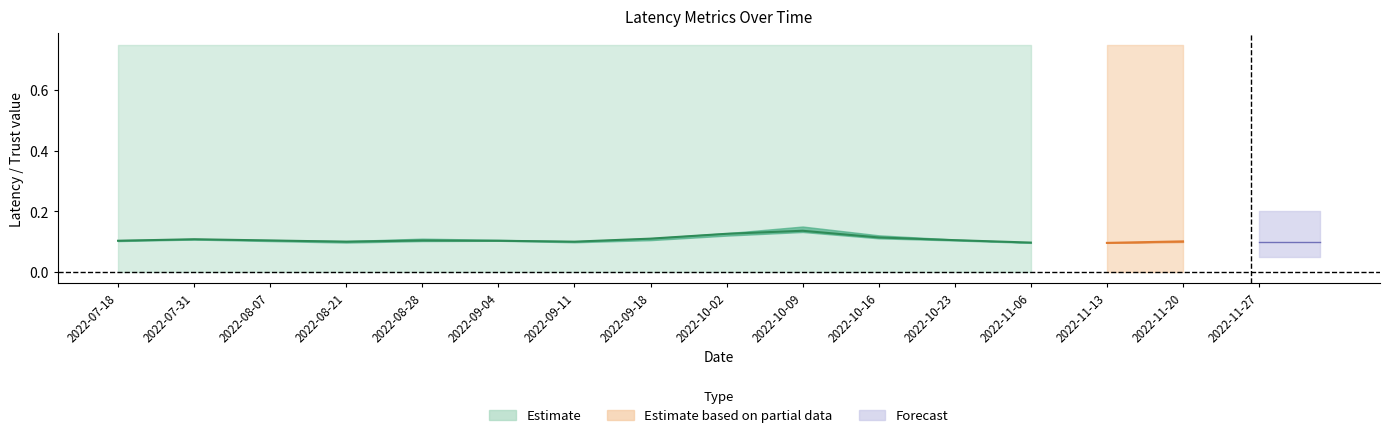

The value of 25th percentile latency at 2022-09-18 is 0.1. True or false?

True